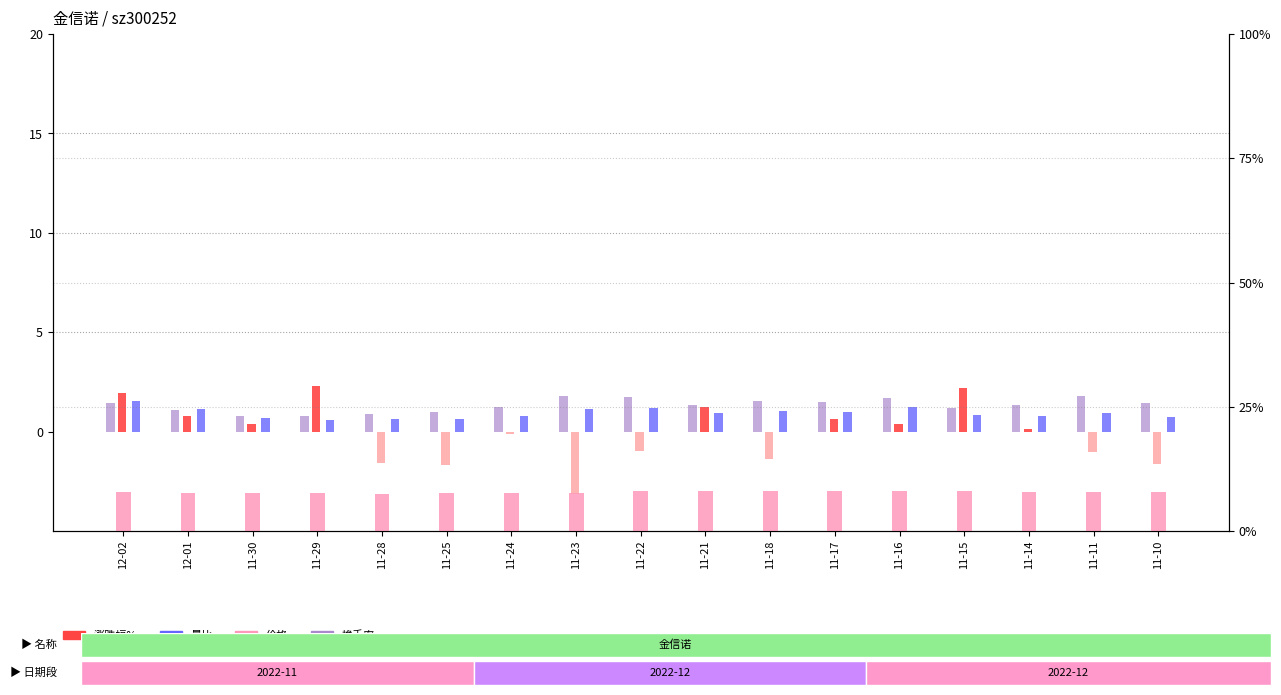

Which series changed the most between 11-30 and 11-14?

换手率